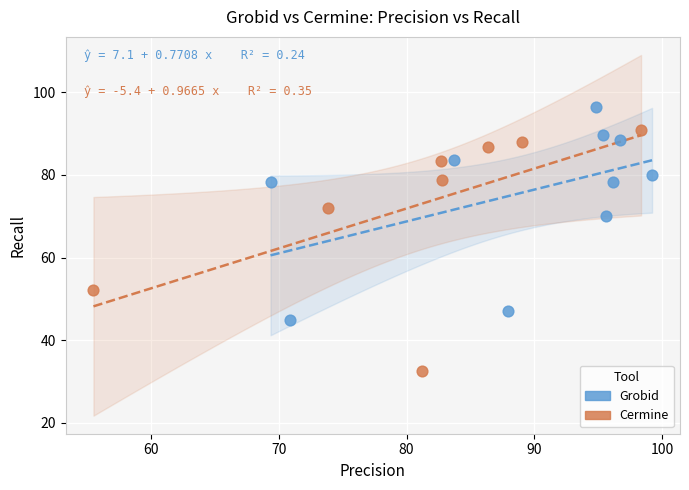

Which series has the widest spread of Y values?

Cermine